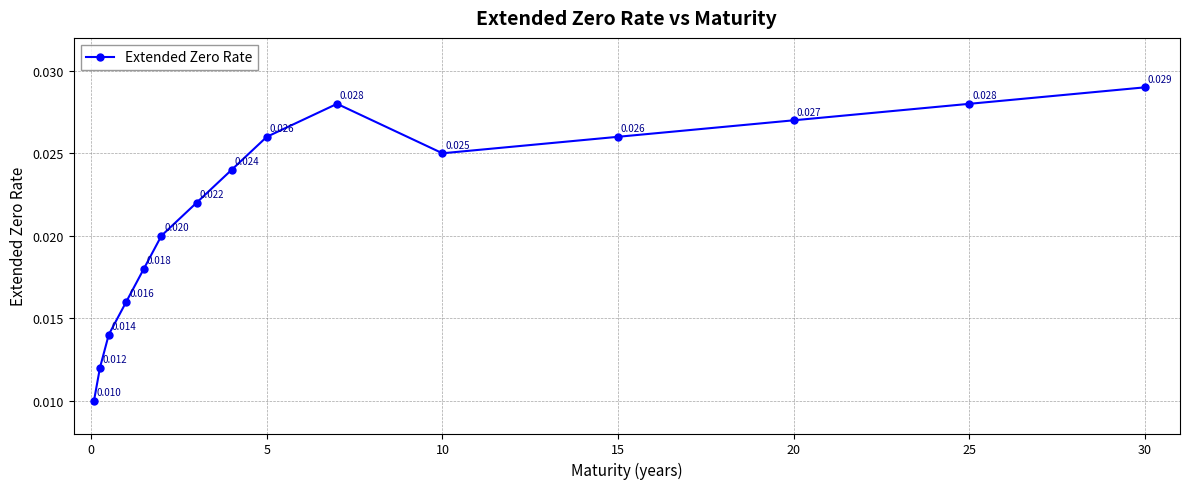

Is this an area chart (filled region under the line)?

No